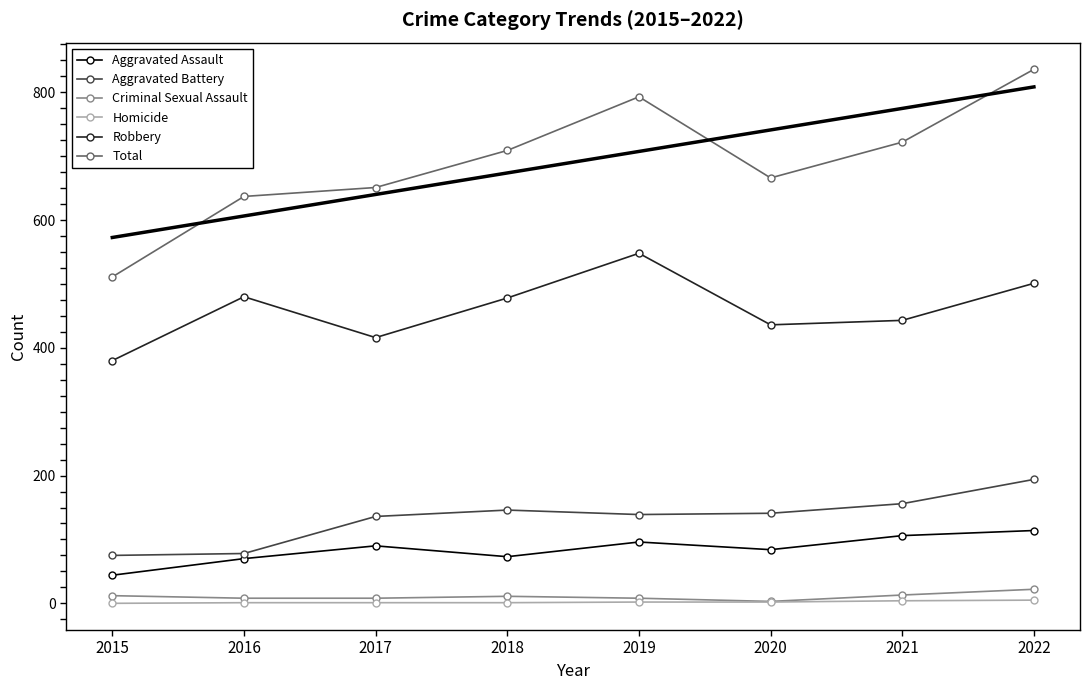

What is the value of the Aggravated Assault point at the 4th from the left?

73